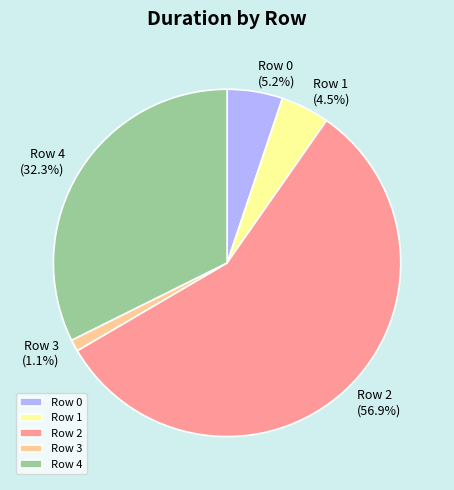

Is it true that Row 4 is 32% of the pie?

True